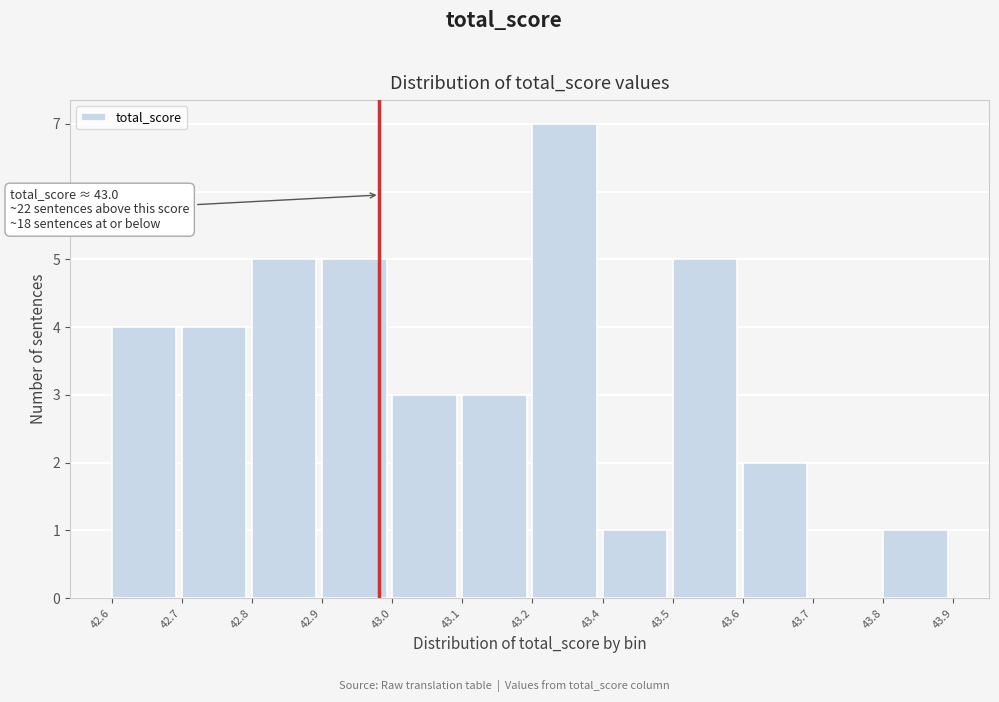

Reading right to left, transcribe all the data shown in this chart.

43.8=1	43.7=0	43.6=2	43.5=5	43.4=1	43.2=7	43.1=3	43.0=3	42.9=5	42.8=5	42.7=4	42.6=4